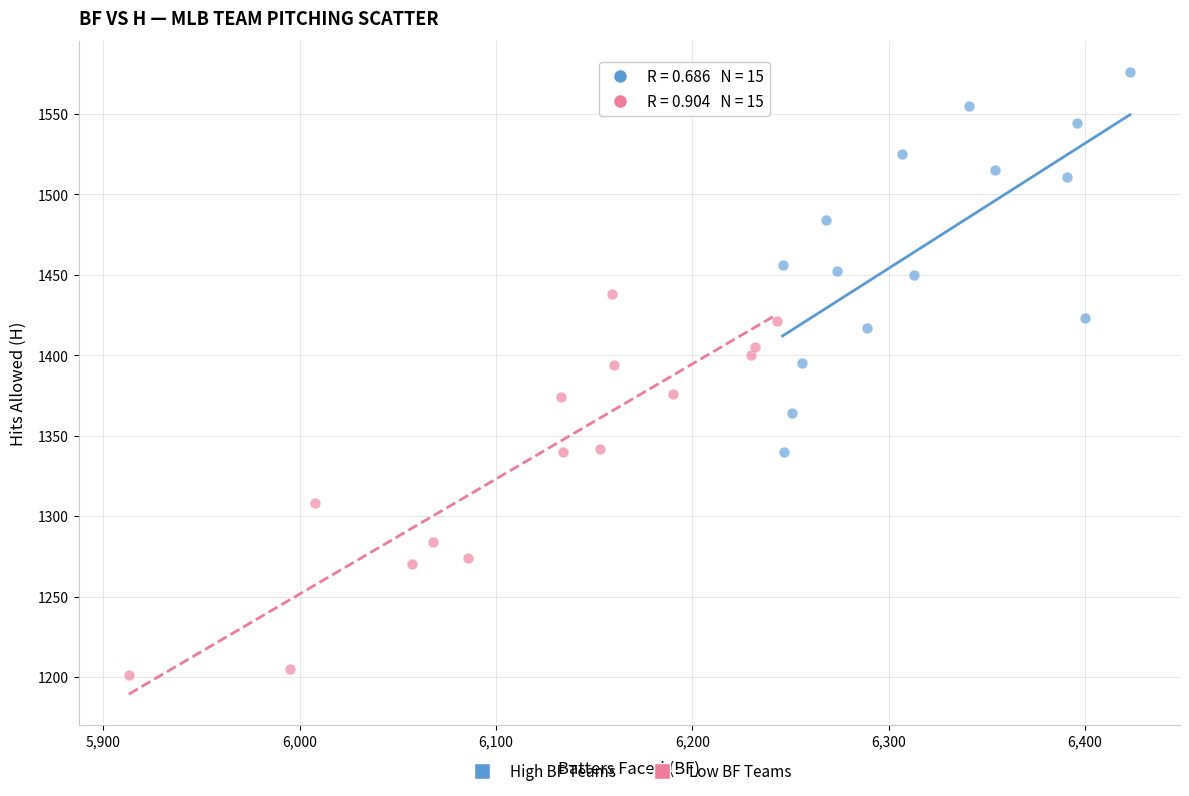

Which series contains the lowest Y value?

Low BF Teams